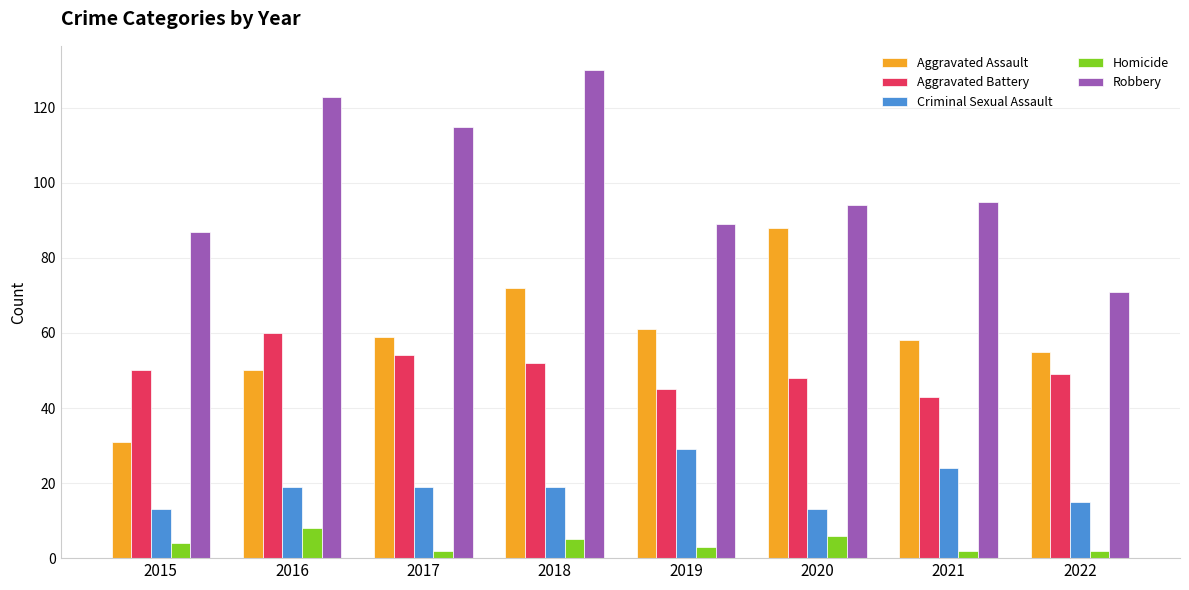

True or false: Criminal Sexual Assault has a value of 15 at 2021.

False